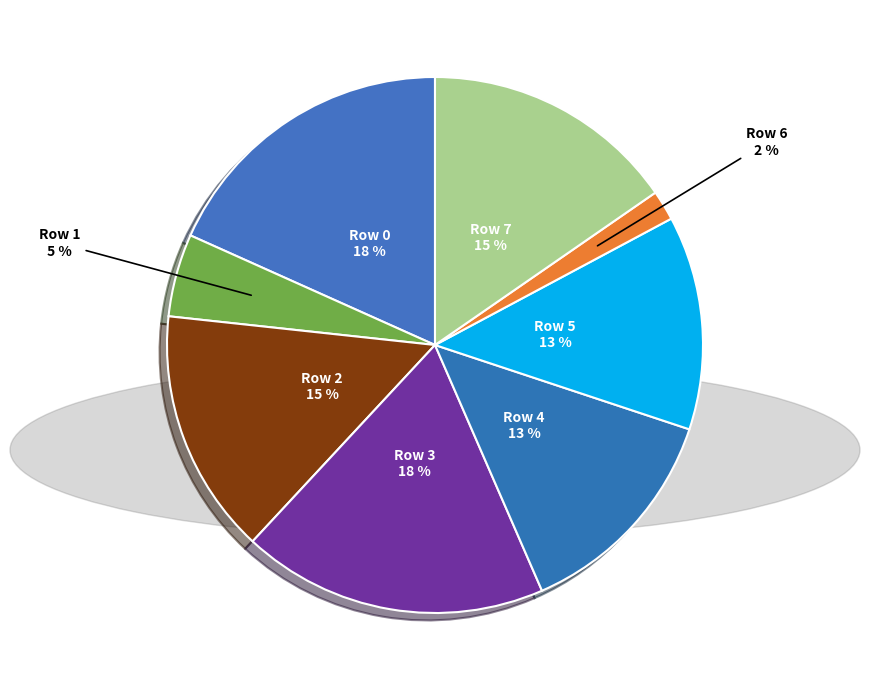

How many segments does this pie chart have?

8